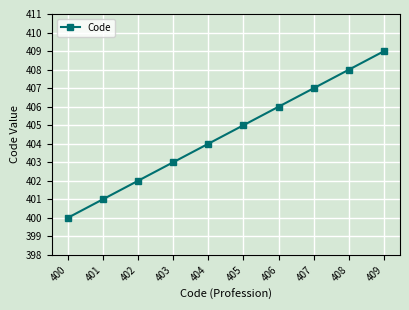

Is it true that the value at 409 is 409?

True